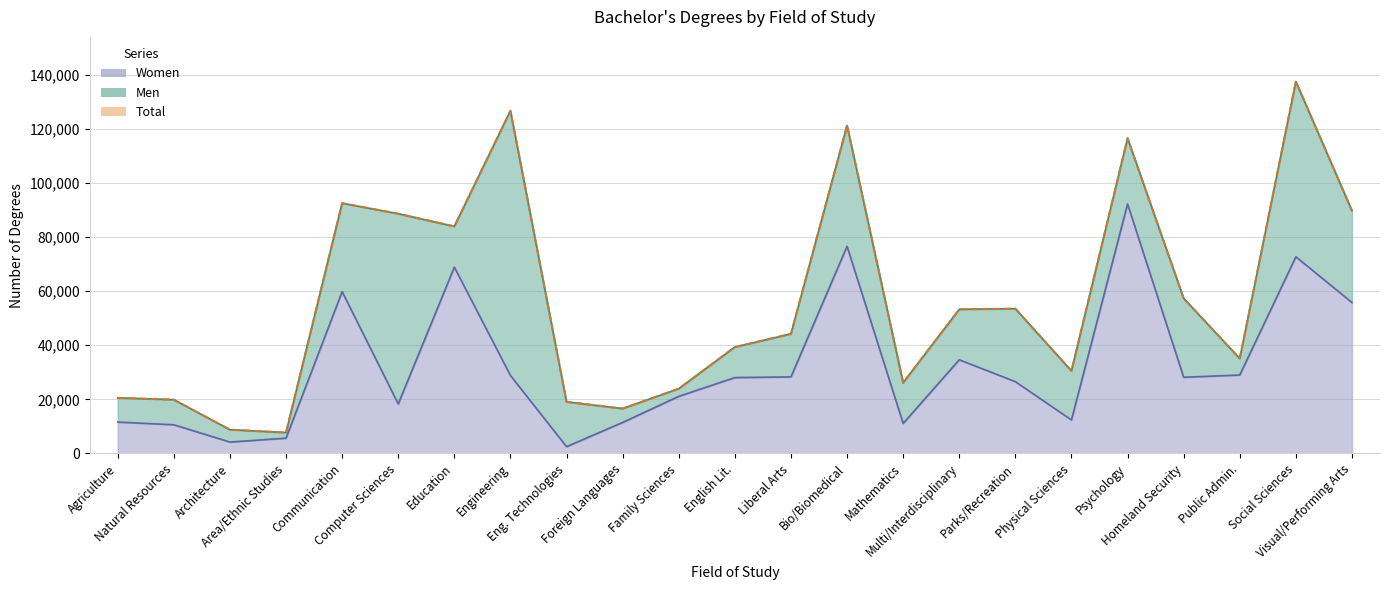

What is the sum of all Total values?

1313009